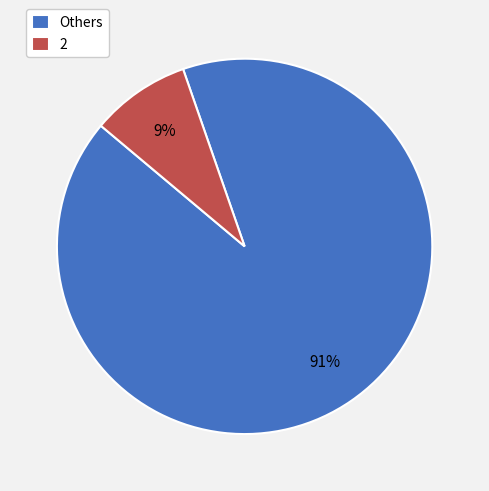

Which category has the smallest portion of the pie?

2